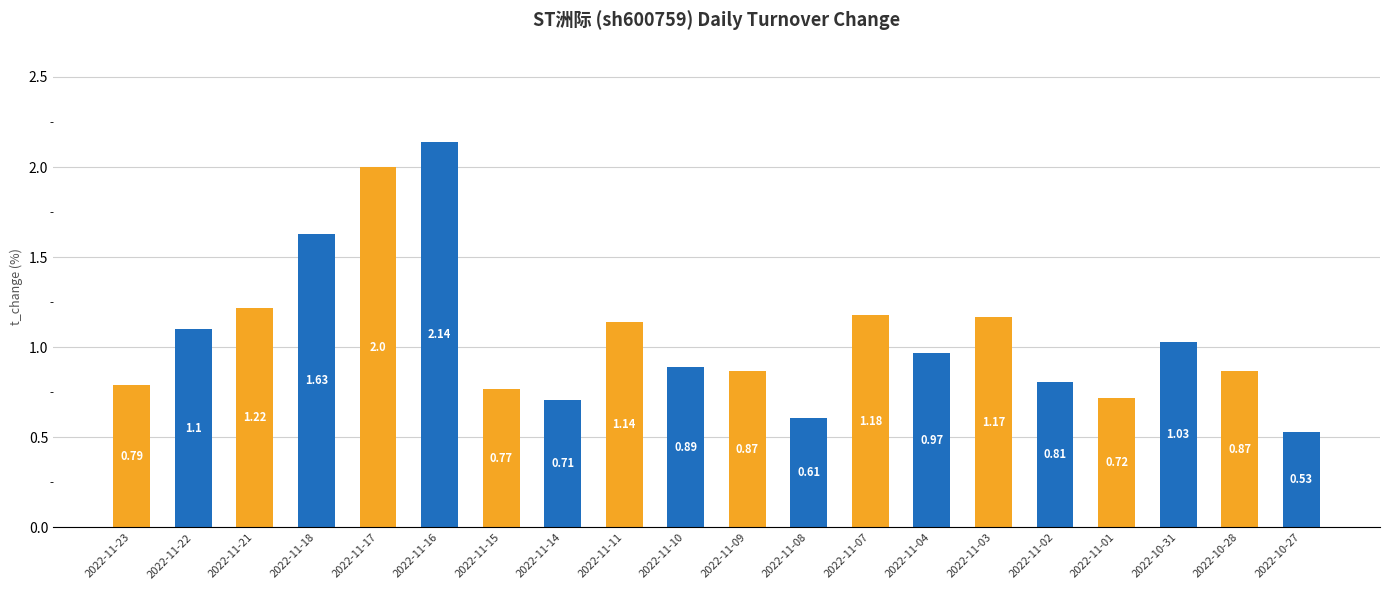

Is it true that the value at 2022-10-28 is 1.3?

False